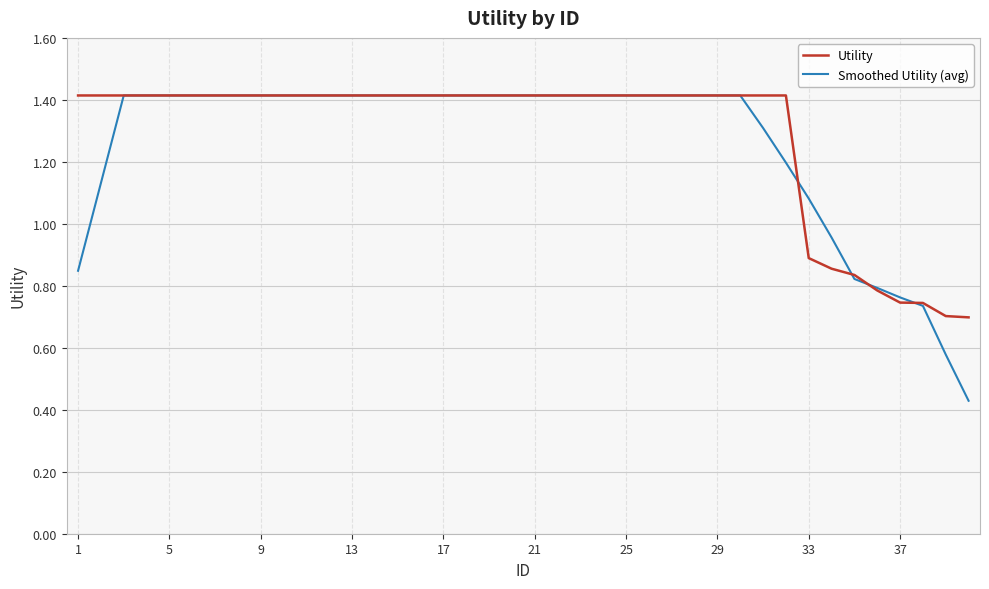

At how many categories does at least one series exceed 0?

40